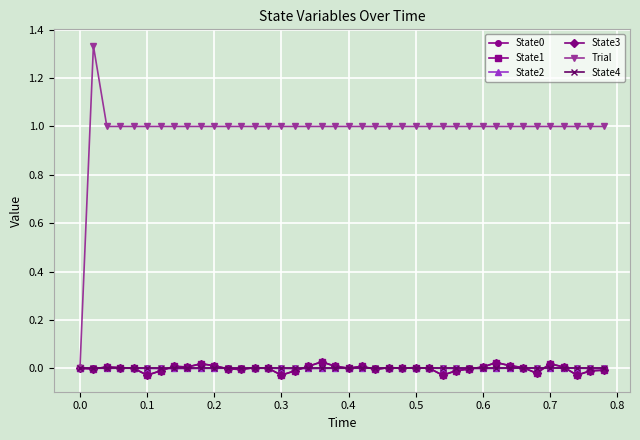

How many categories are shown in the chart?

40